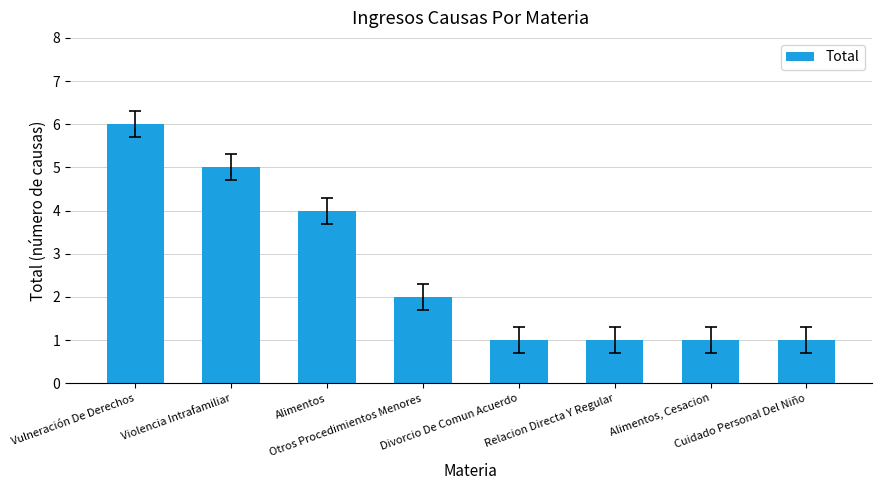

Between Vulneración De Derechos and Otros Procedimientos Menores, which is larger?

Vulneración De Derechos